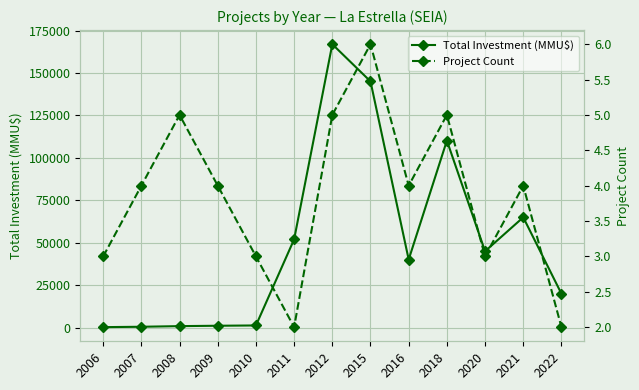

Reading left to right, extract all data points from this chart.

Total Investment (MMU$): 300	521	898	1121	1295	52020	166971	145082	40122	110200	45000	65000	20000
Project Count: 3	4	5	4	3	2	5	6	4	5	3	4	2